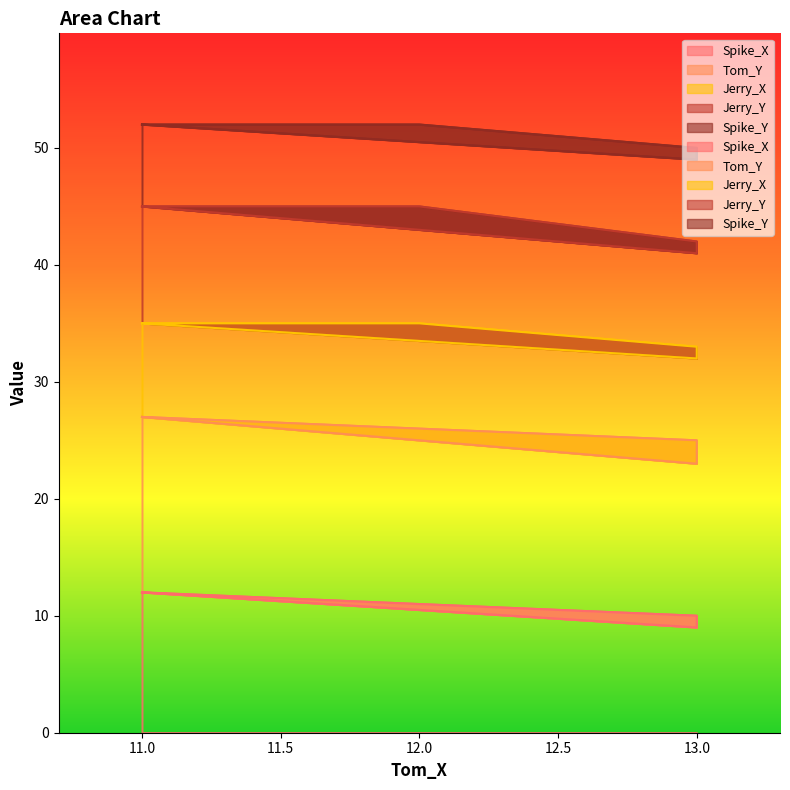

What is the value of the Jerry_Y point at the 3rd from the left?

41